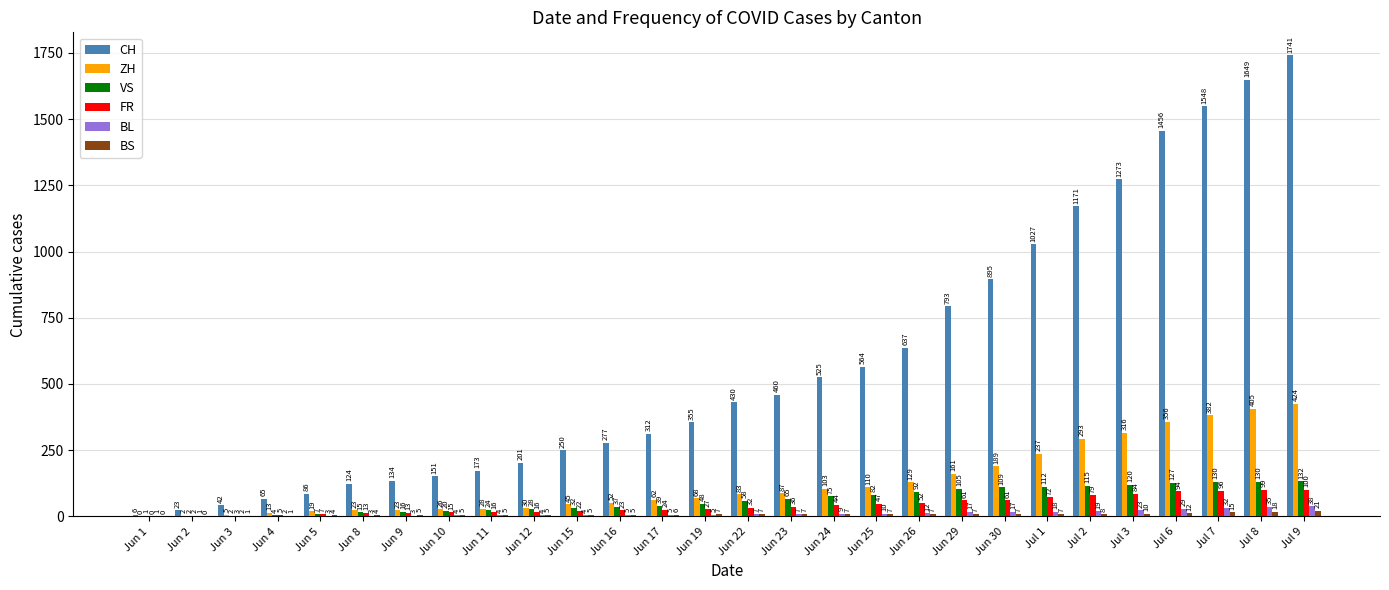

At which label is BS closest to 10?

Jul 3